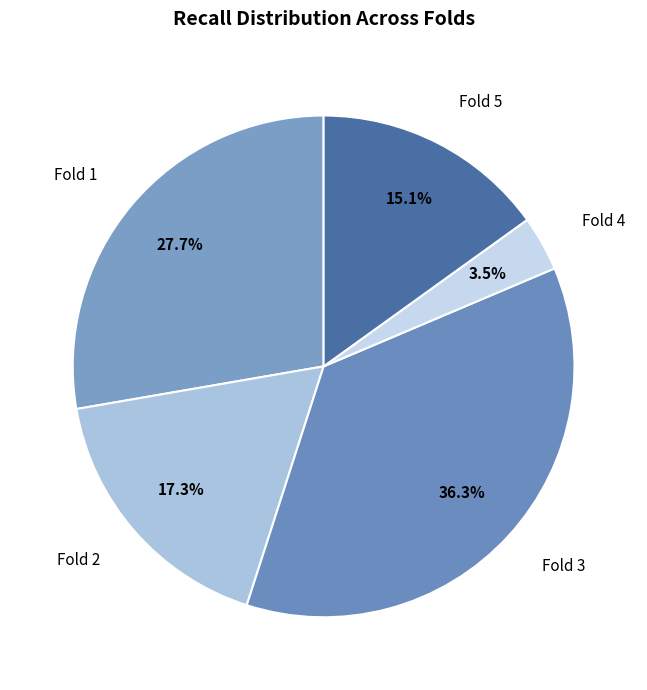

How many slices are in this pie chart?

5